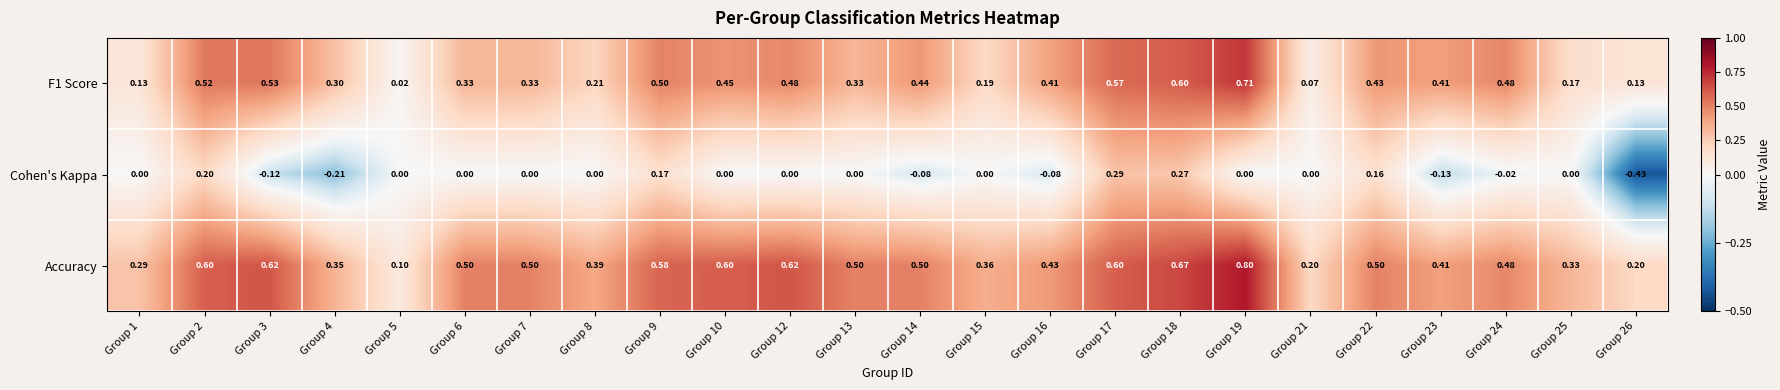

Is the value of F1 Score at Group 1 greater than the value of Accuracy at Group 6?

No